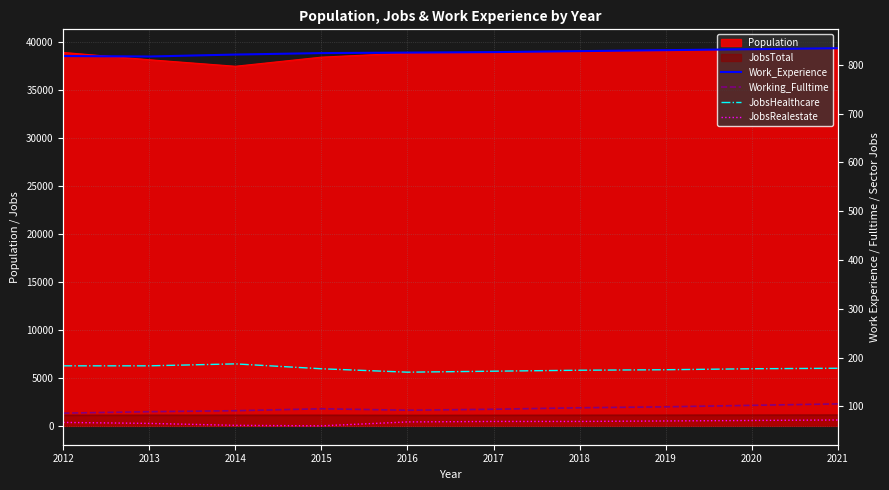

At which label does Work_Experience reach its minimum?

2013